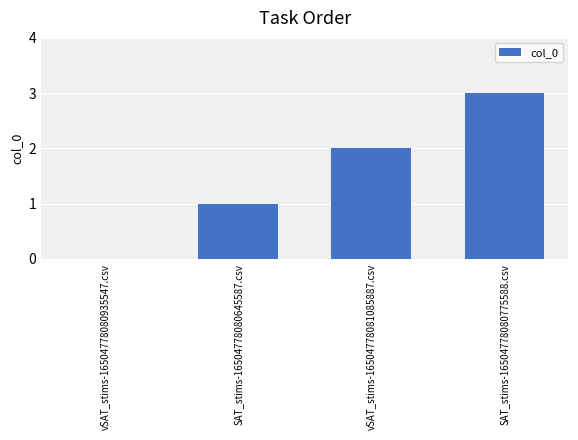

Which has a higher value, vSAT_stims-16504778080935547.csv or vSAT_stims-16504778081085887.csv?

vSAT_stims-16504778081085887.csv